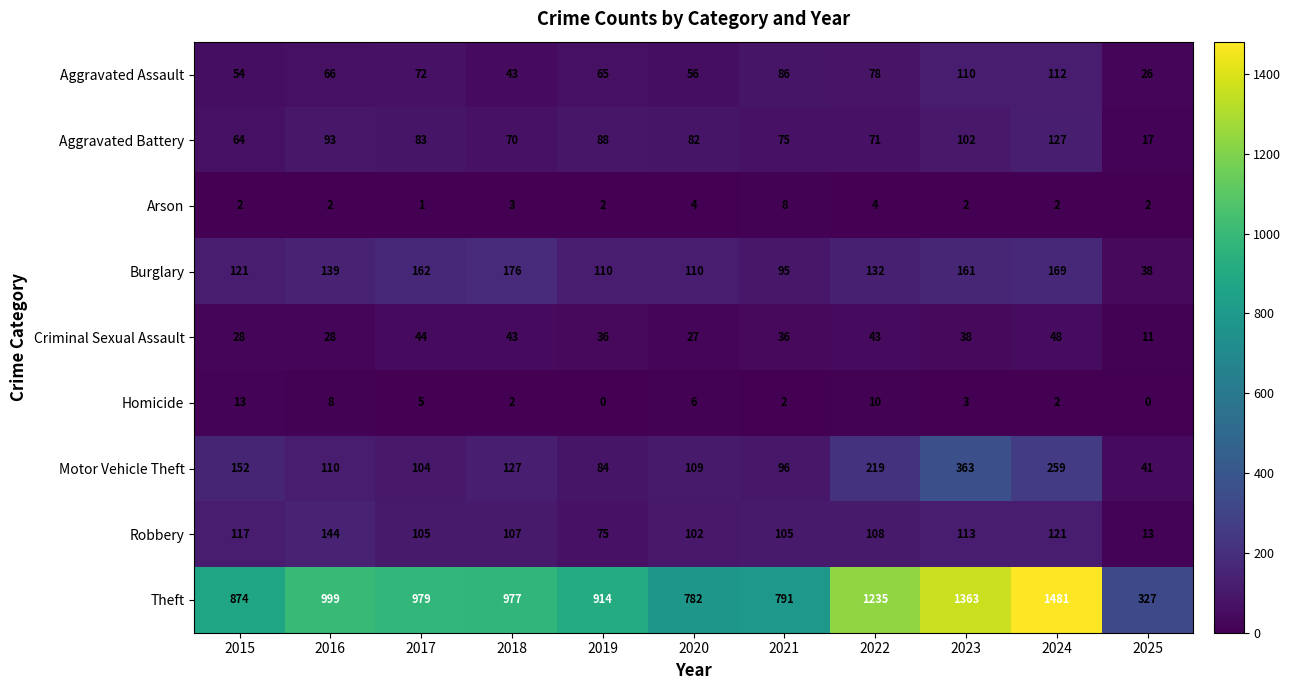

How many series are shown in this chart?

9